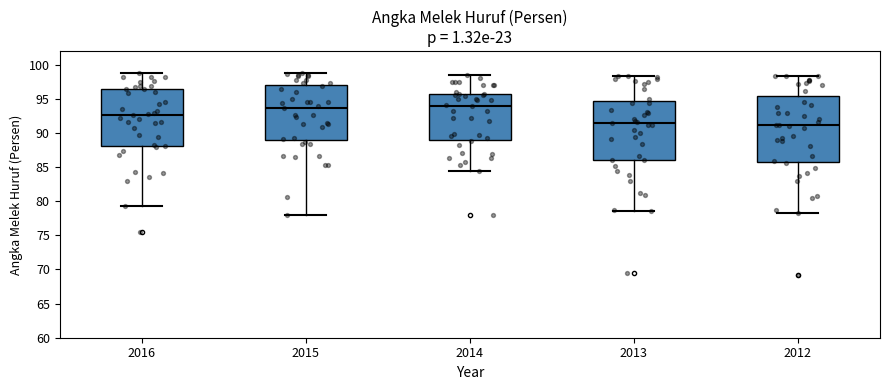

Comparing the boxes themselves (not the whiskers), which one is the tallest?

2012